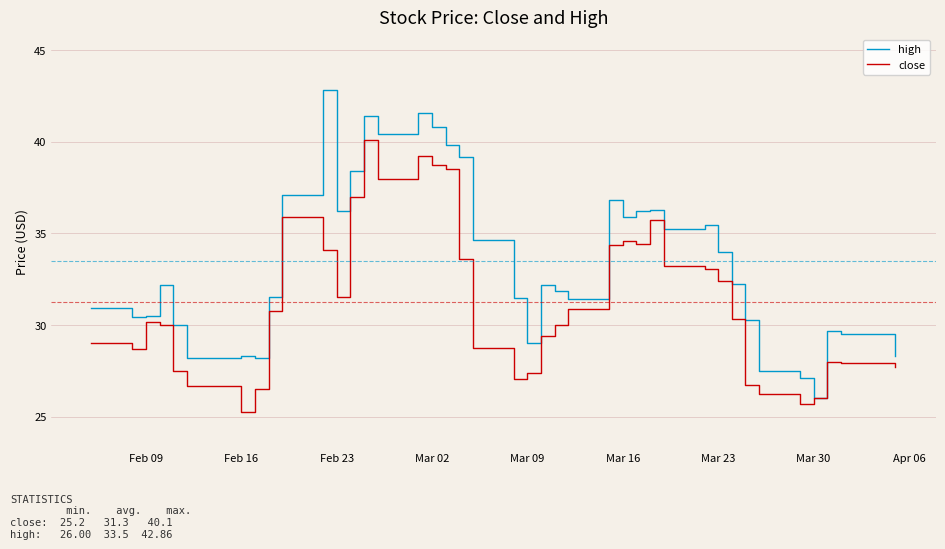

Which series has the largest total across all categories?

high